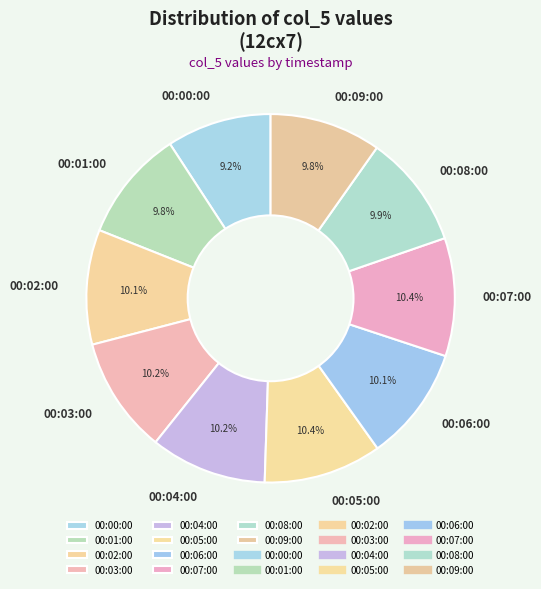

How many slices are in this pie chart?

10